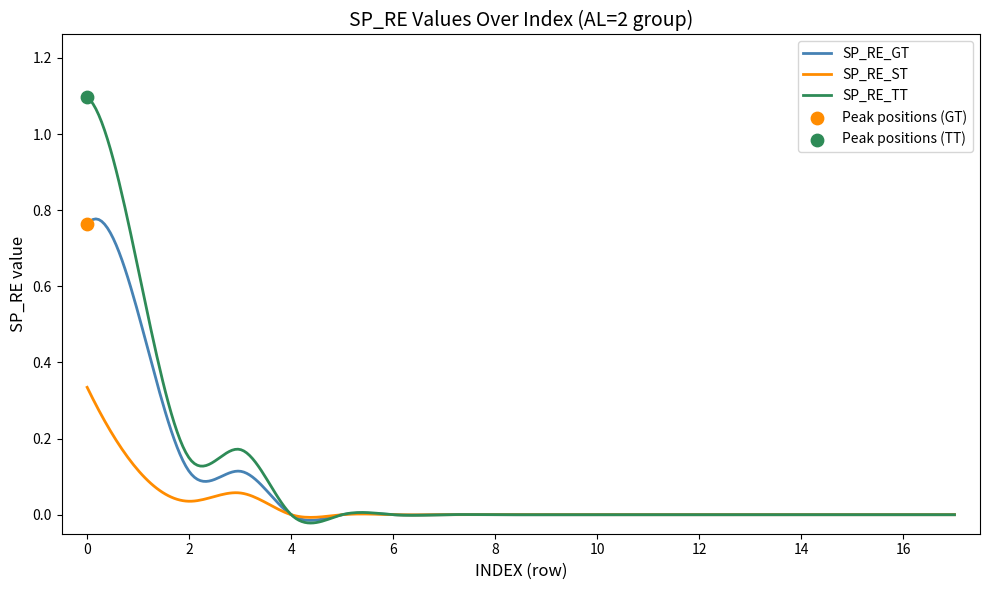

Which series has the largest total across all categories?

SP_RE_TT